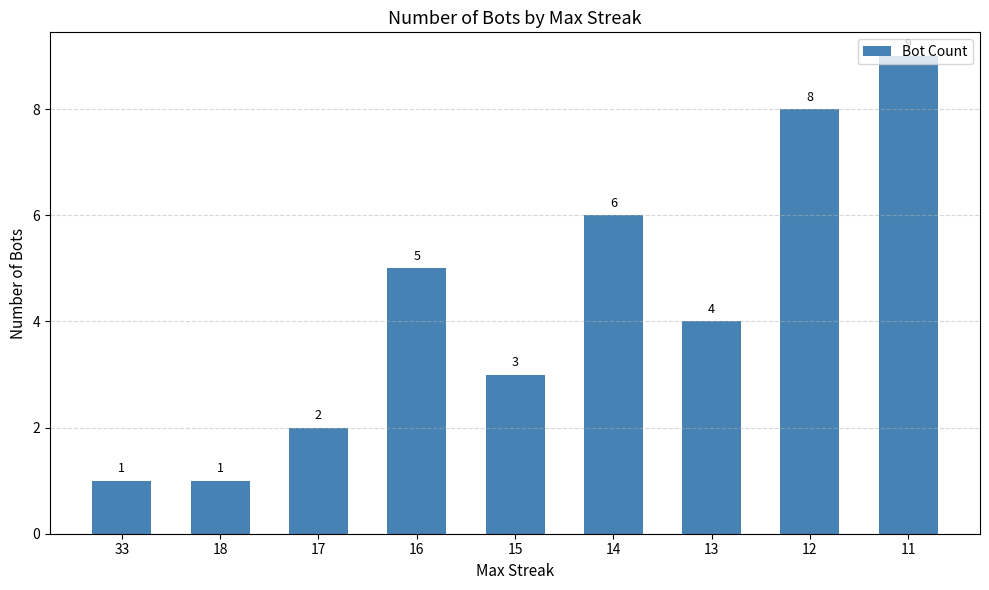

Where does the data first go above 4?

16